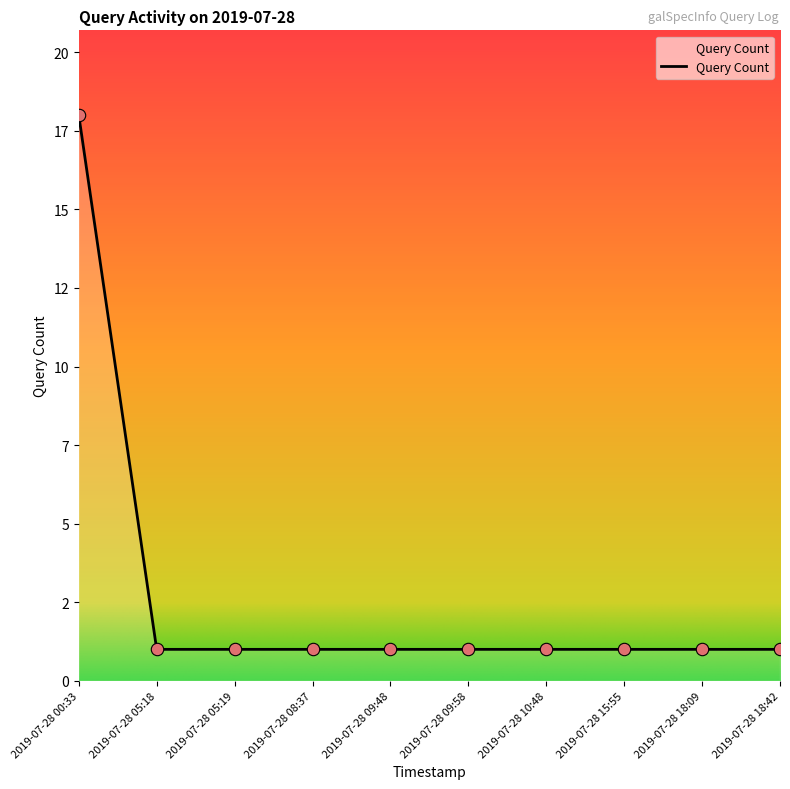

Between 2019-07-28 09:58 and 2019-07-28 09:48, which is larger?

2019-07-28 09:58